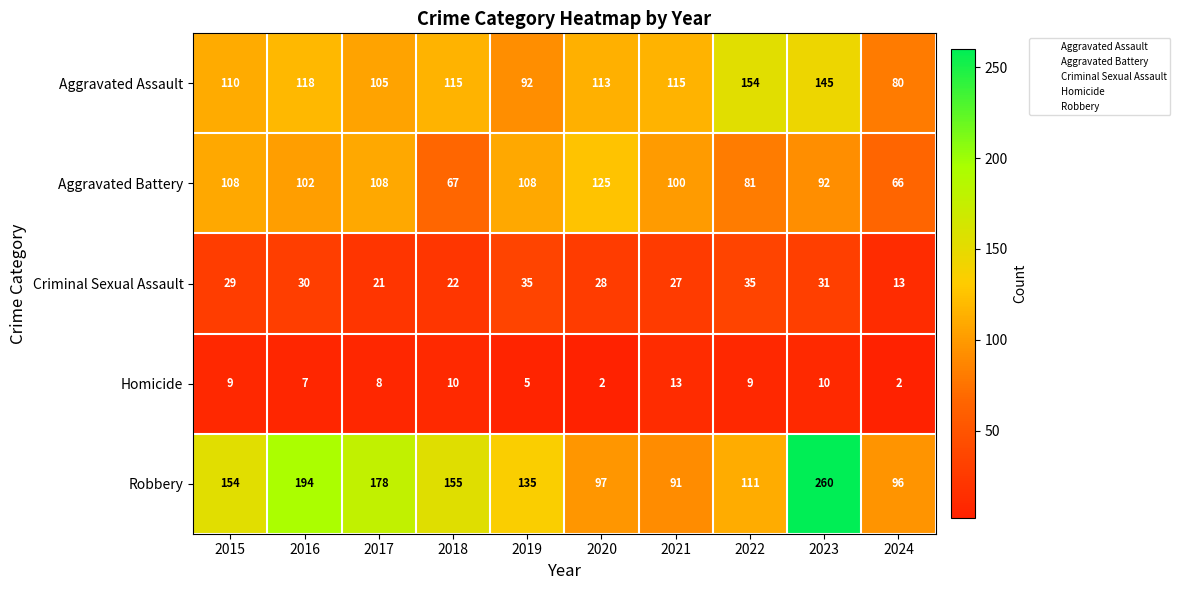

Where is Homicide nearest to the value 7?

2016